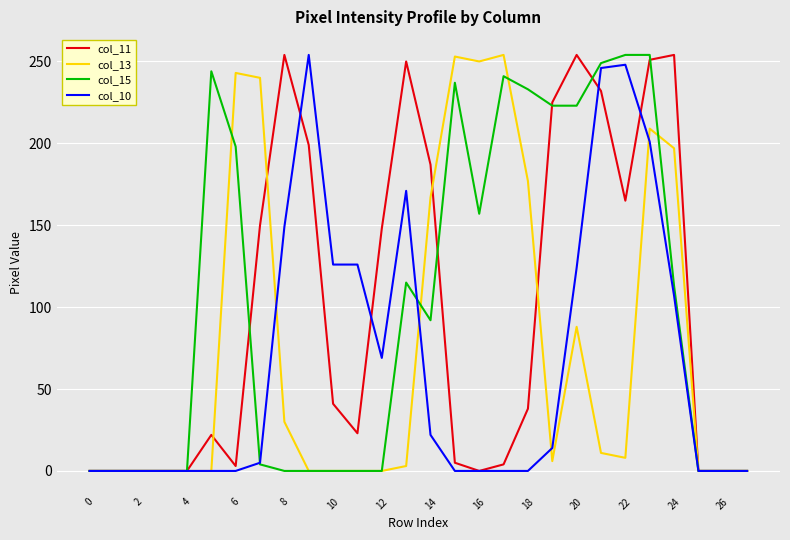

True or false: col_10 has a value of -158 at 26.

False